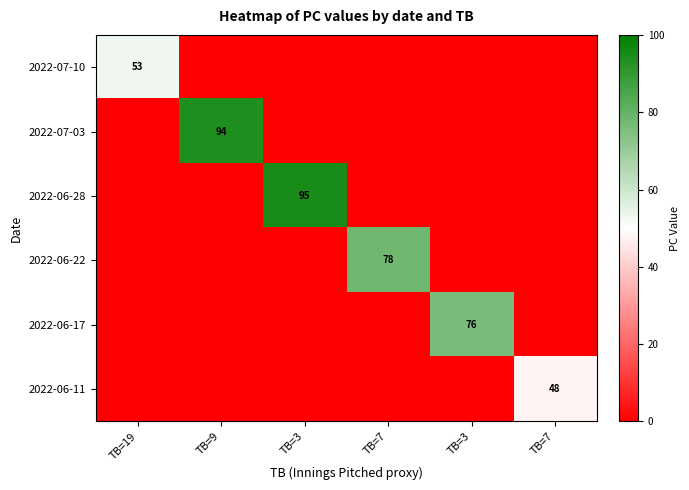

At which category is the sum across all series the highest?

TB=3